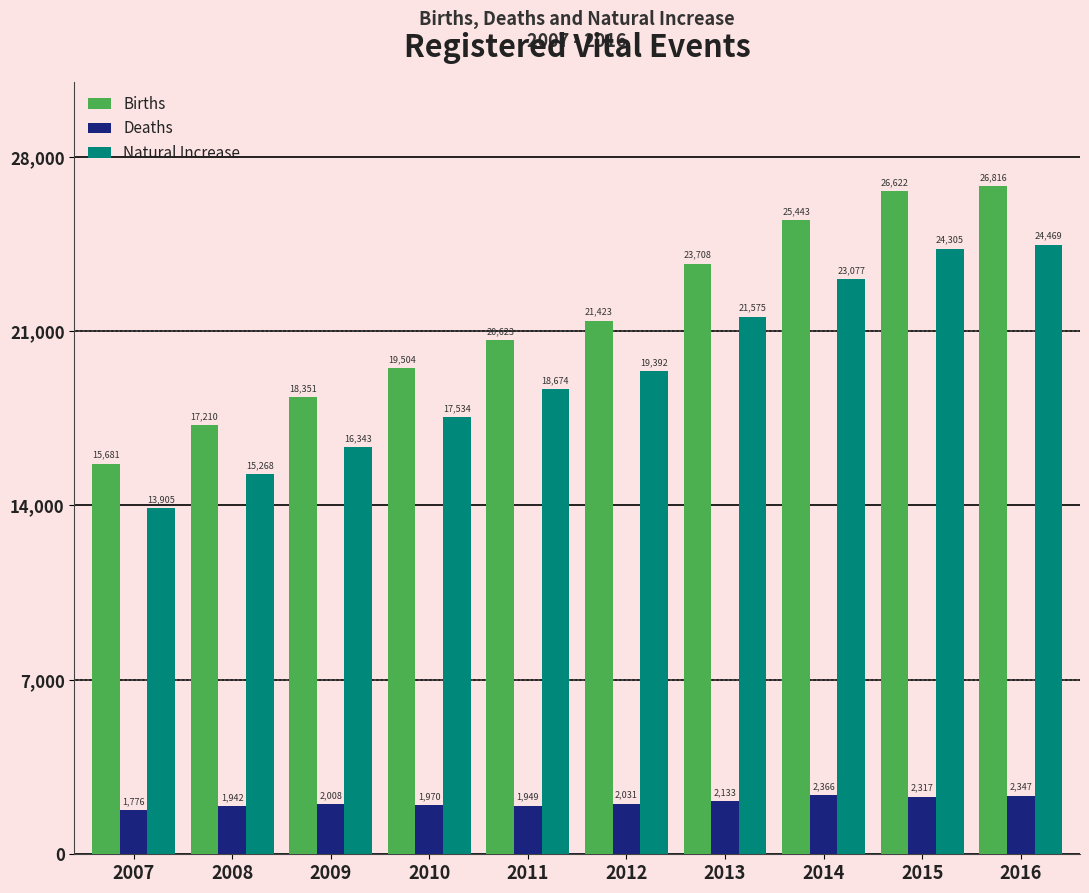

Reading left to right, list all the values displayed in this chart.

Births: 15681	17210	18351	19504	20623	21423	23708	25443	26622	26816
Deaths: 1776	1942	2008	1970	1949	2031	2133	2366	2317	2347
Natural Increase: 13905	15268	16343	17534	18674	19392	21575	23077	24305	24469